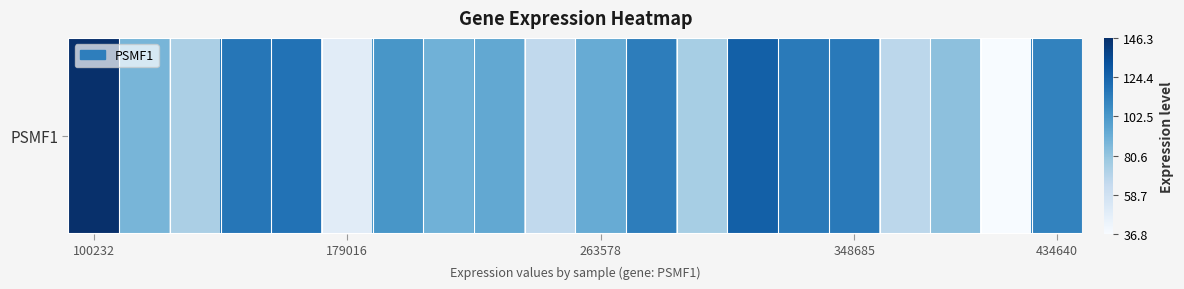

The value at 100232 is 146.3. True or false?

True